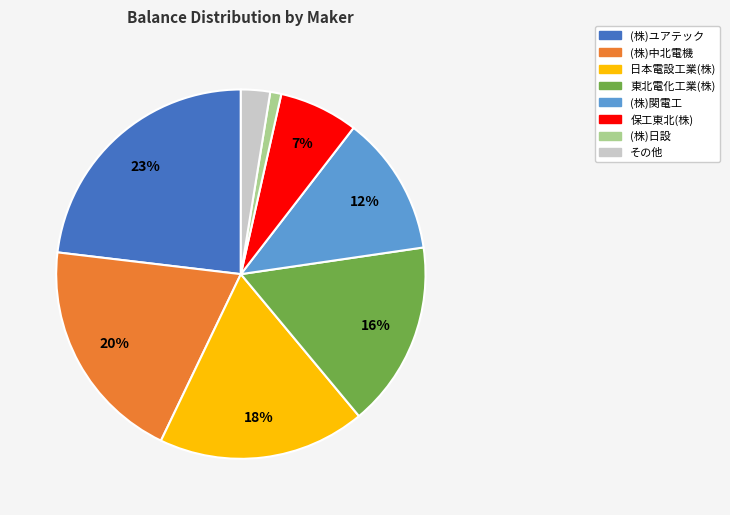

Is the sum of 保工東北(株) and (株)中北電機 greater than half?

No